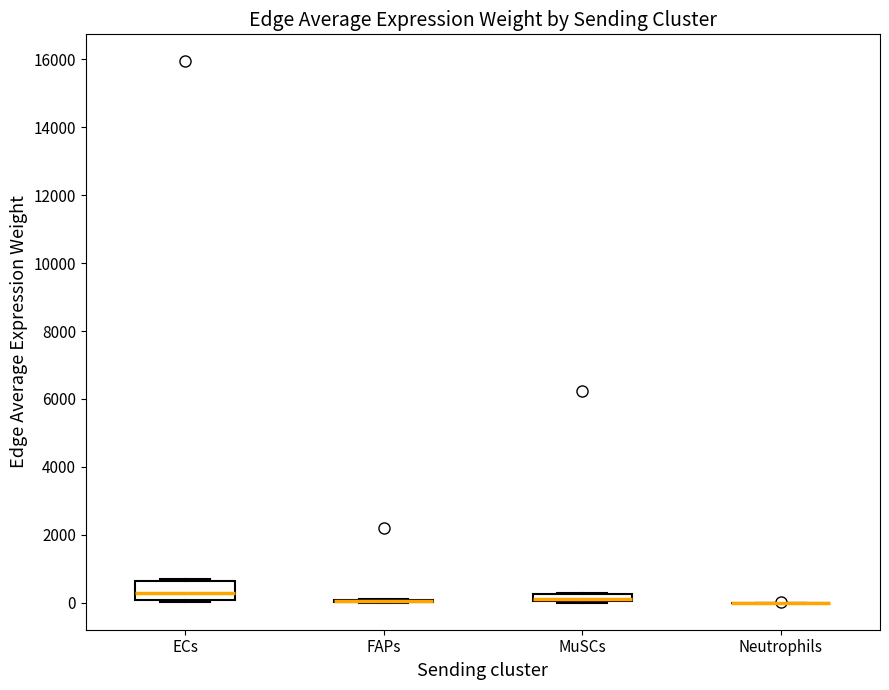

Which box is the tallest, from its lower edge to its upper edge?

ECs